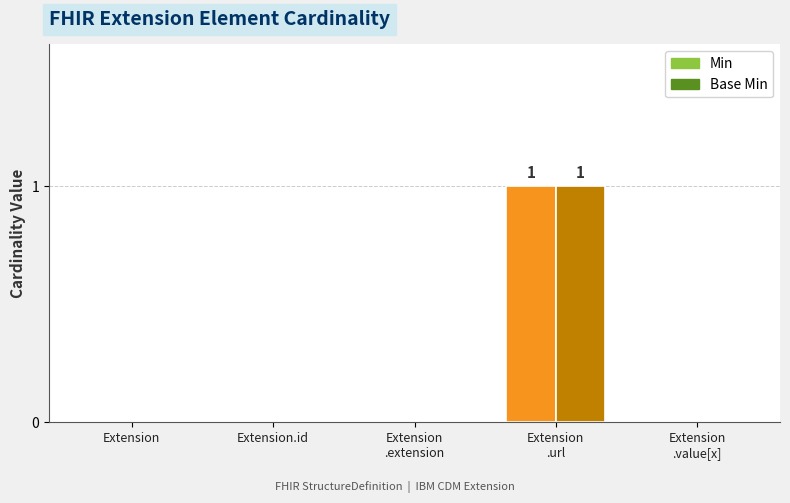

Rank the categories by Base Min value from lowest to highest.

Extension, Extension.id, Extension.extension, Extension.value[x], Extension.url